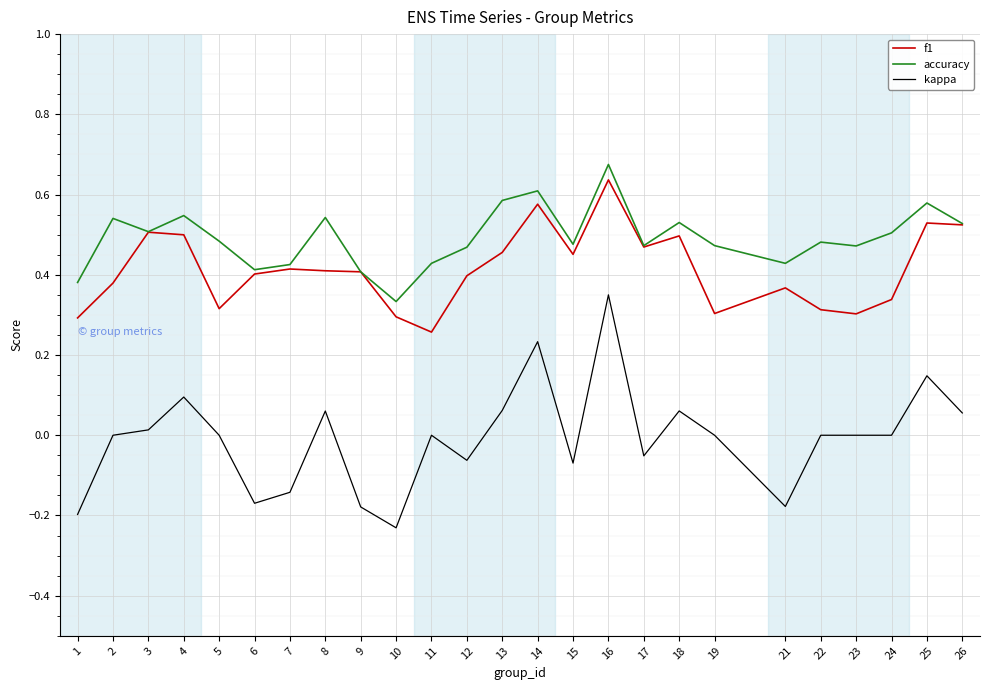

How many f1 values are between 0 and 1?

25